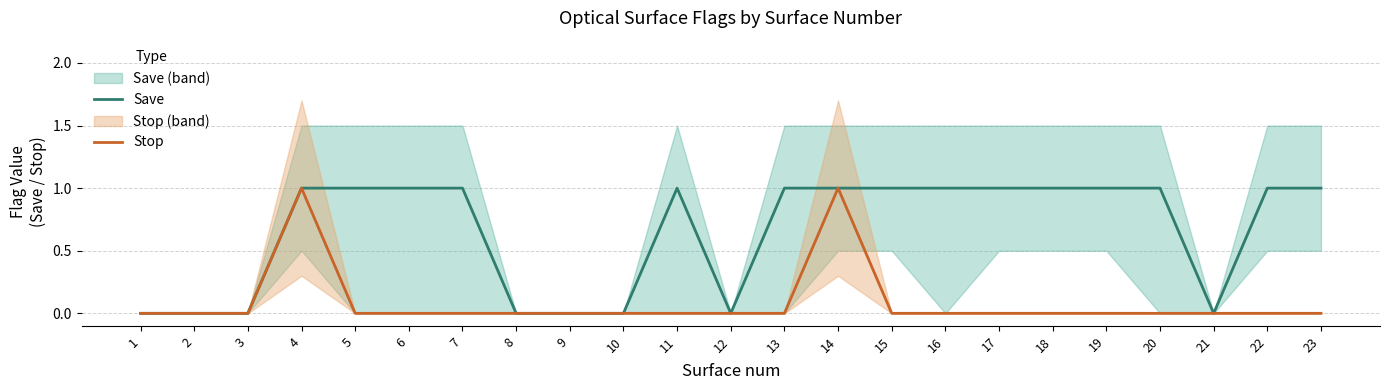

Rank the series by their maximum value, from highest to lowest.

Save, Stop